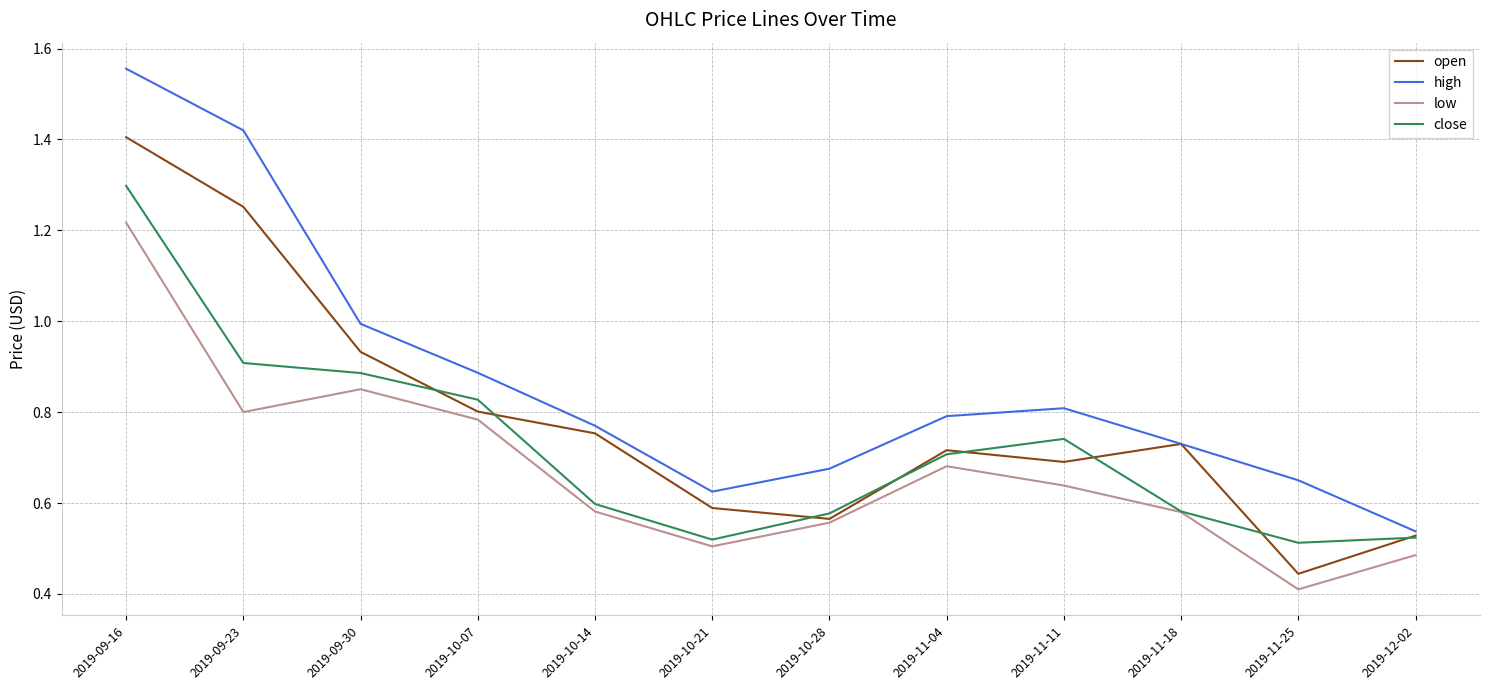

Which label corresponds to the smallest value in the chart?

2019-11-25